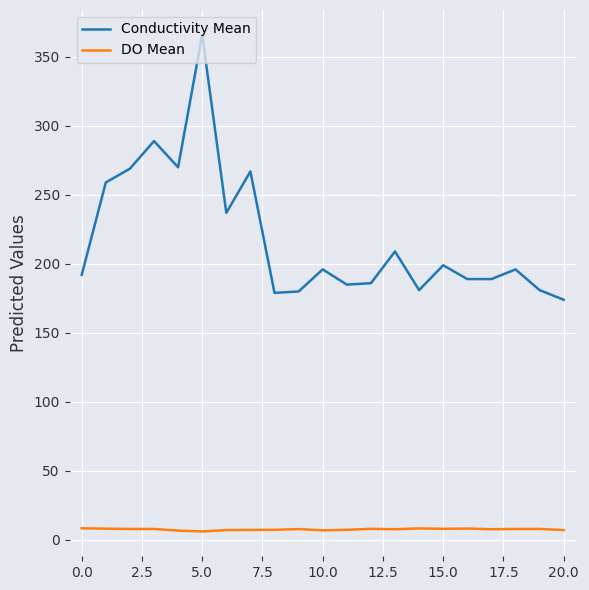

What is the maximum value for Conductivity Mean?

366.0